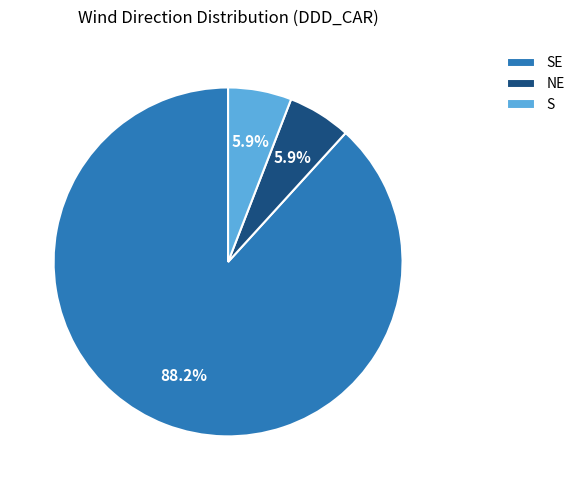

What is the largest slice in the pie chart?

SE